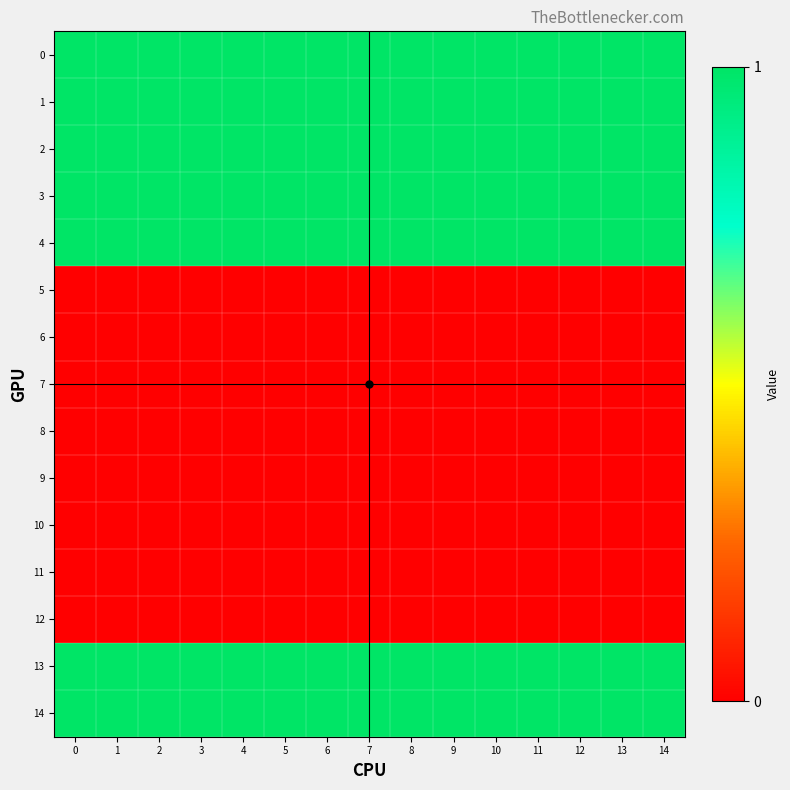

Reading left to right, transcribe all the data shown in this chart.

row_0: 1	1	1	1	1	1	1	1	1	1	1	1	1	1	1
row_1: 1	1	1	1	1	1	1	1	1	1	1	1	1	1	1
row_2: 1	1	1	1	1	1	1	1	1	1	1	1	1	1	1
row_3: 1	1	1	1	1	1	1	1	1	1	1	1	1	1	1
row_4: 1	1	1	1	1	1	1	1	1	1	1	1	1	1	1
row_5: 0	0	0	0	0	0	0	0	0	0	0	0	0	0	0
row_6: 0	0	0	0	0	0	0	0	0	0	0	0	0	0	0
row_7: 0	0	0	0	0	0	0	0	0	0	0	0	0	0	0
row_8: 0	0	0	0	0	0	0	0	0	0	0	0	0	0	0
row_9: 0	0	0	0	0	0	0	0	0	0	0	0	0	0	0
row_10: 0	0	0	0	0	0	0	0	0	0	0	0	0	0	0
row_11: 0	0	0	0	0	0	0	0	0	0	0	0	0	0	0
row_12: 0	0	0	0	0	0	0	0	0	0	0	0	0	0	0
row_13: 1	1	1	1	1	1	1	1	1	1	1	1	1	1	1
row_14: 1	1	1	1	1	1	1	1	1	1	1	1	1	1	1